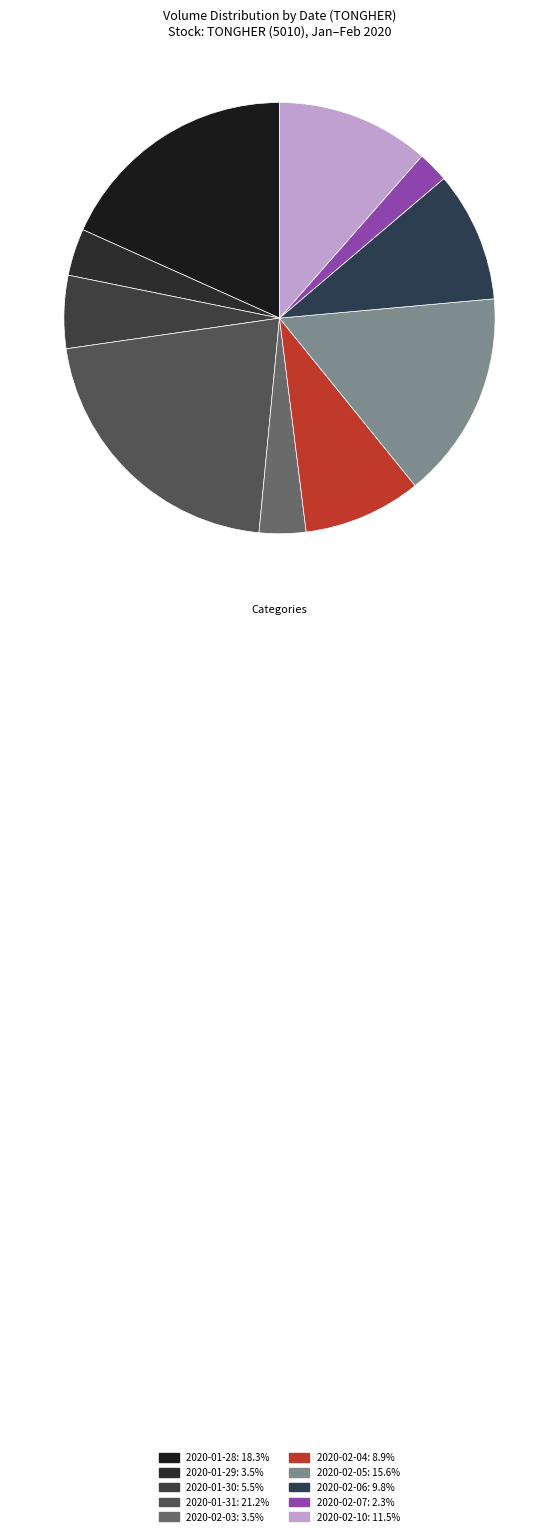

To the nearest percent, what is the average slice percentage?

10%